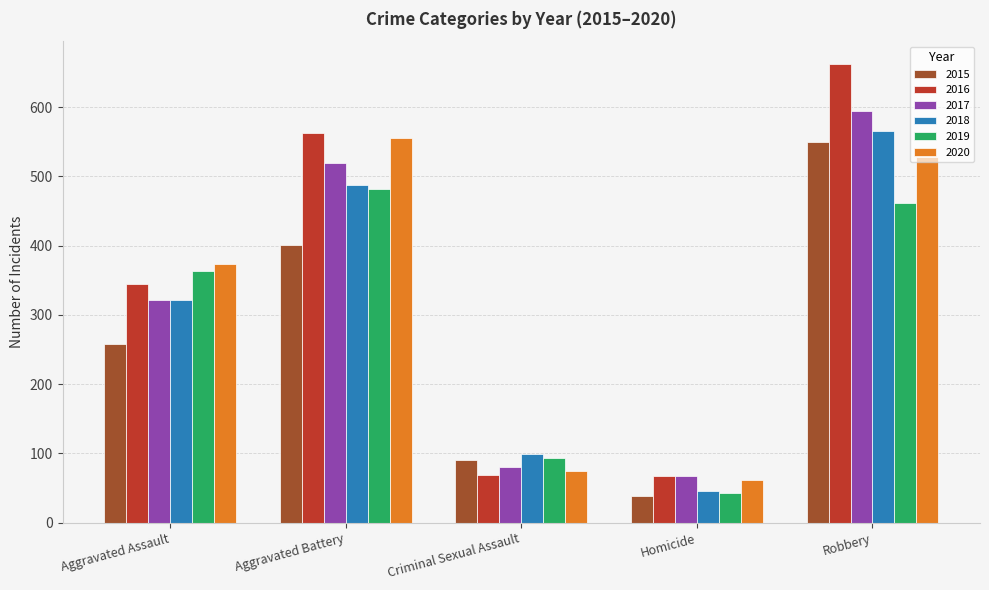

What is the value of the 2015 bar at the 2nd from the left?

401